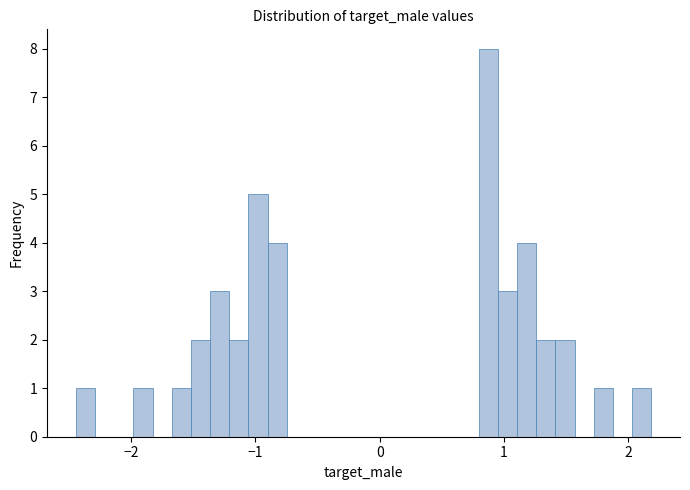

Around what value on the x-axis is the tallest bar? Give the approximate position of its centre, as read against the axis.

0.9